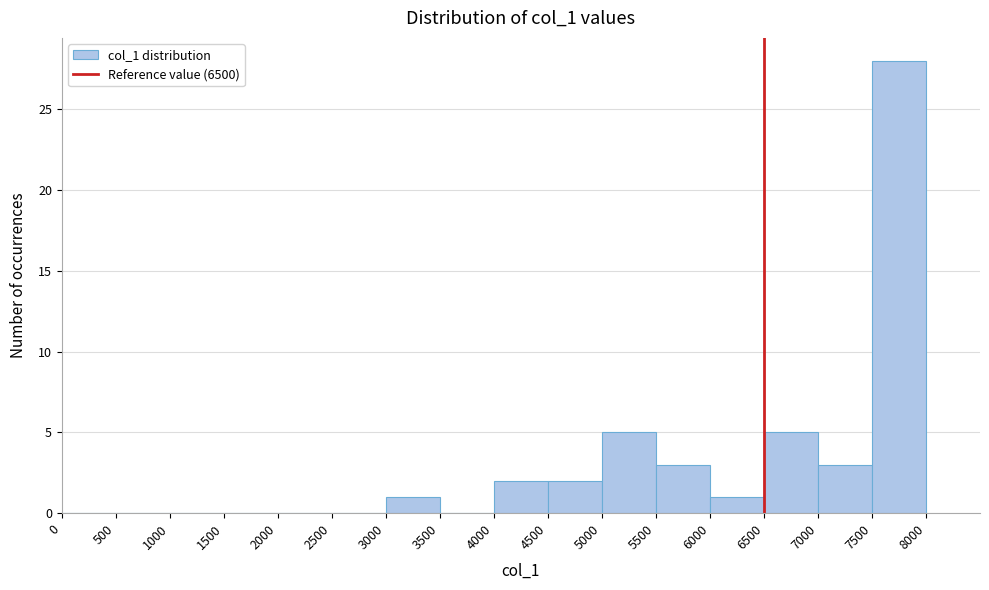

Which range on the x-axis has the tallest bar?

7500 to 8000